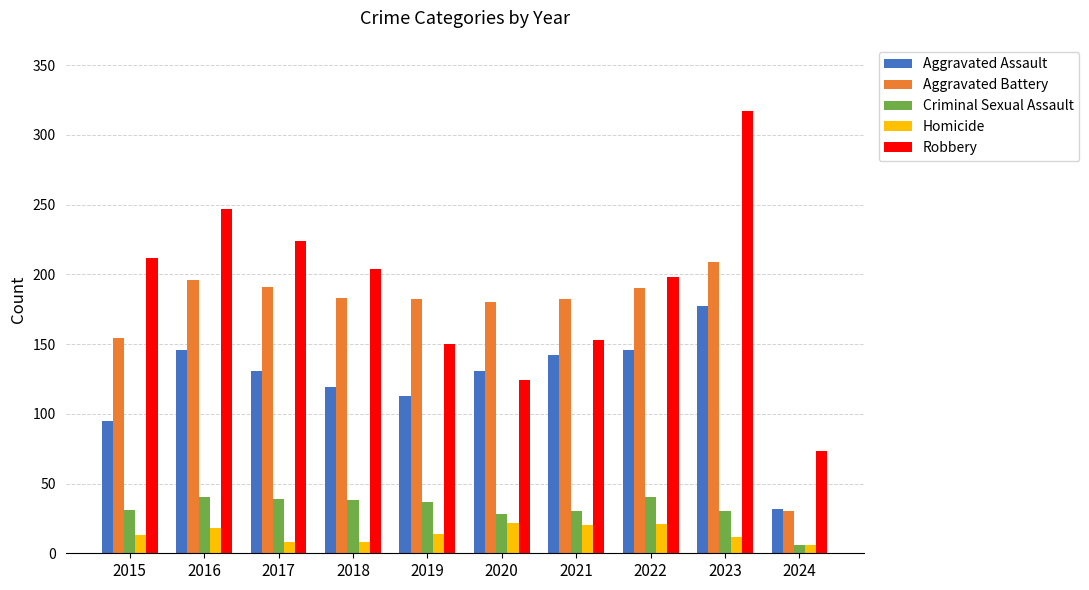

Which series has the largest total across all categories?

Robbery